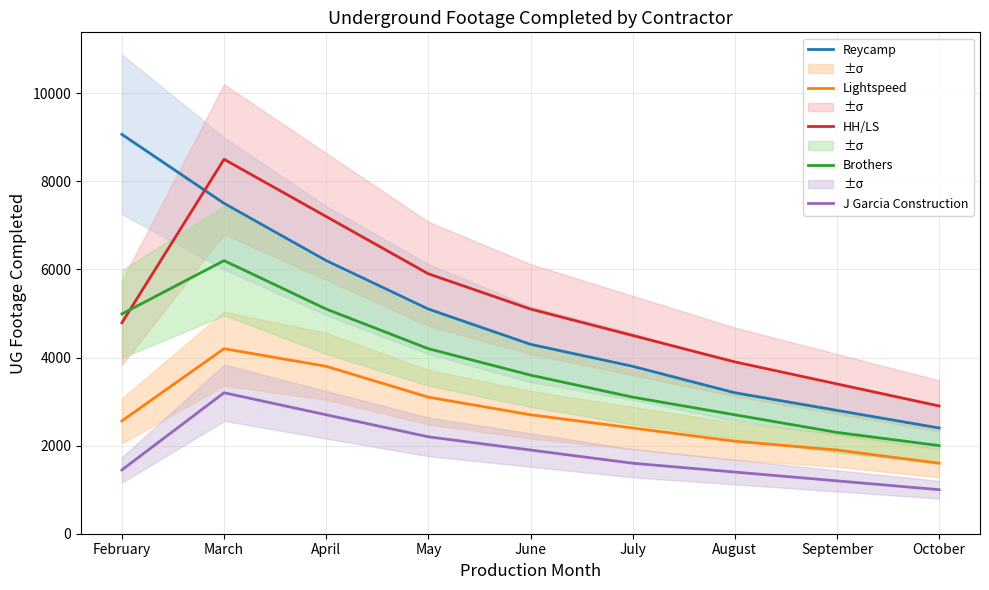

What is the average value of the Reycamp series?

4929